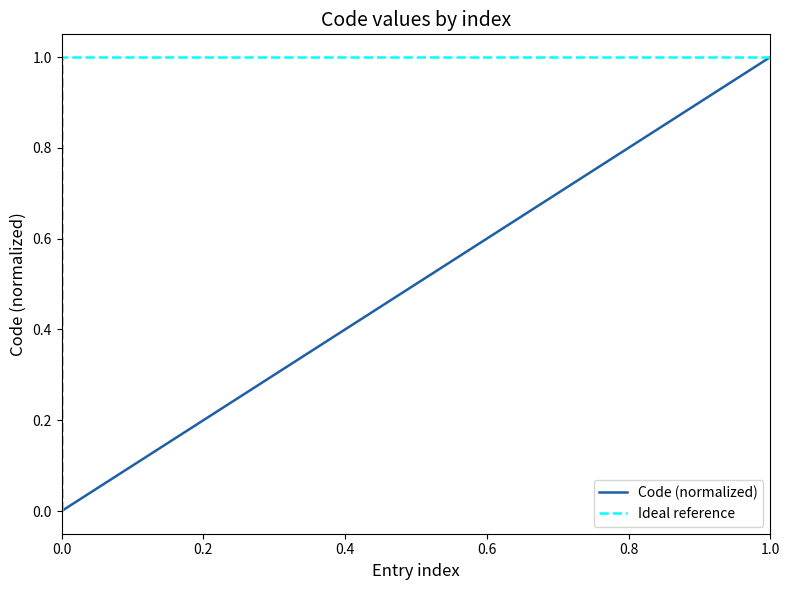

Between 1 and 1, which is larger?

1